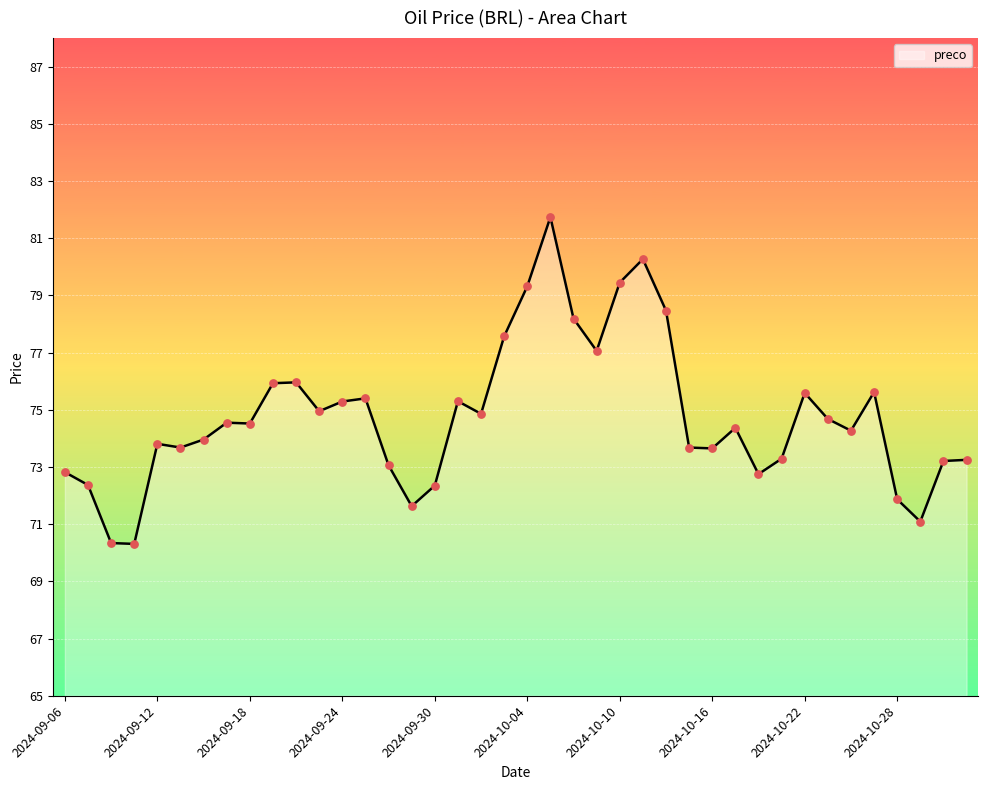

What is the minimum value shown in the chart?

70.3